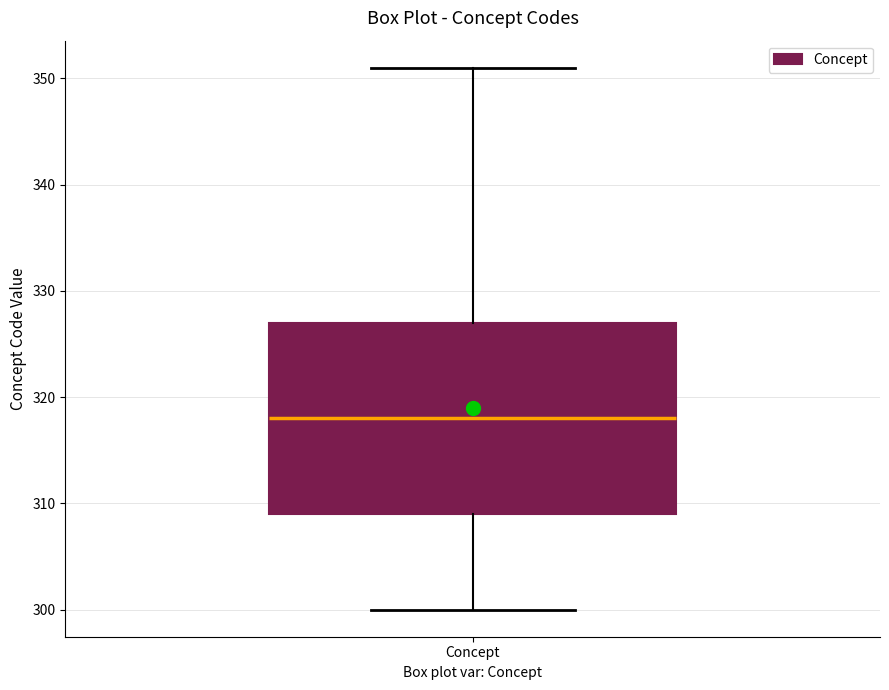

Where does the median line of the box for Concept sit on the y-axis? The values are not printed on the chart, so give them approximately, as read against the axis.

318